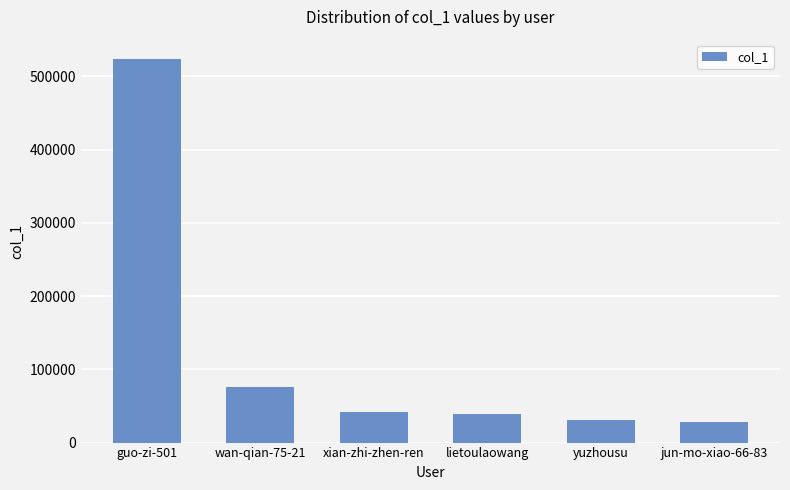

What is the ratio of the value at yuzhousu to the value at guo-zi-501?

0.1